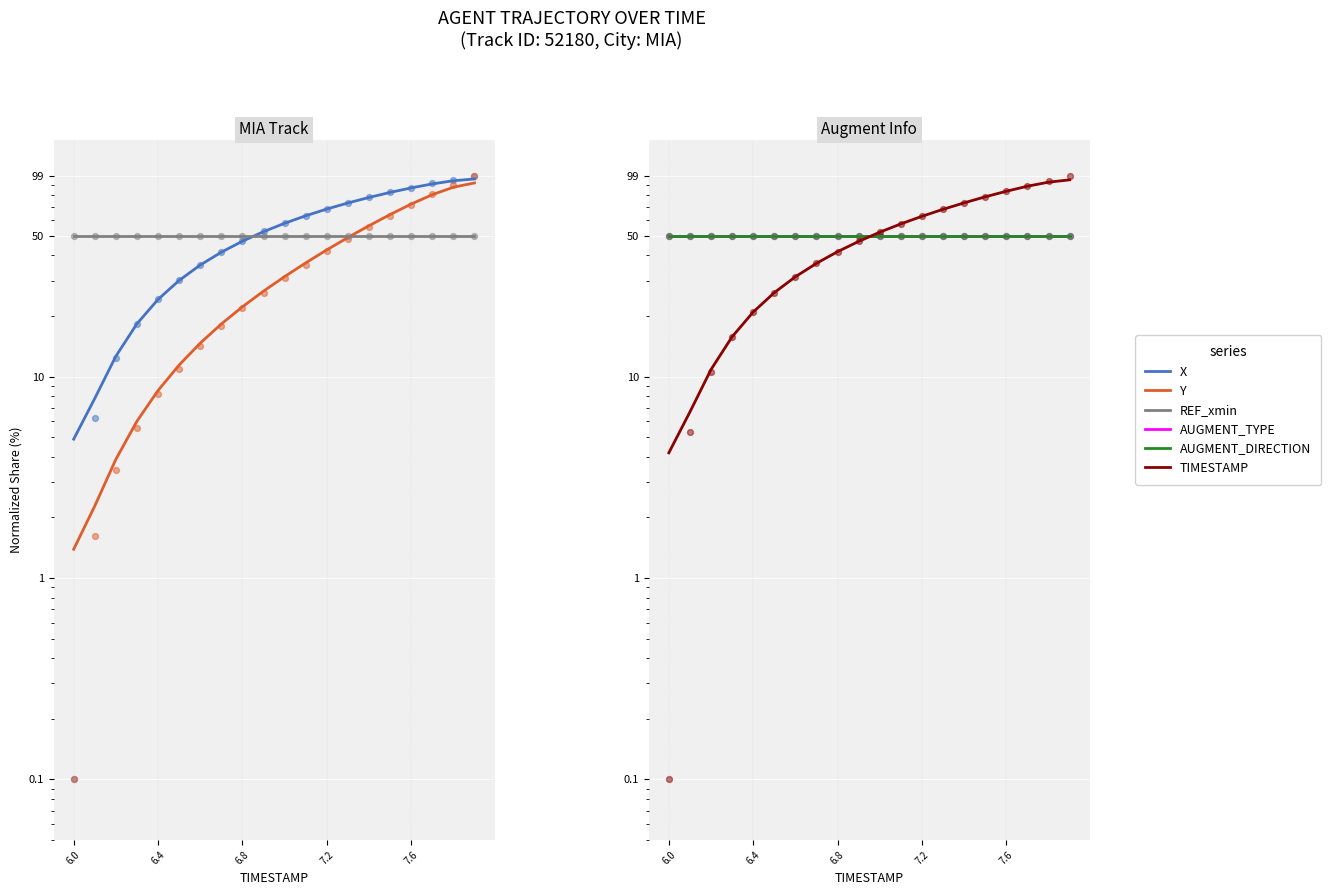

What is the total value across all series at 6.0?

160.5